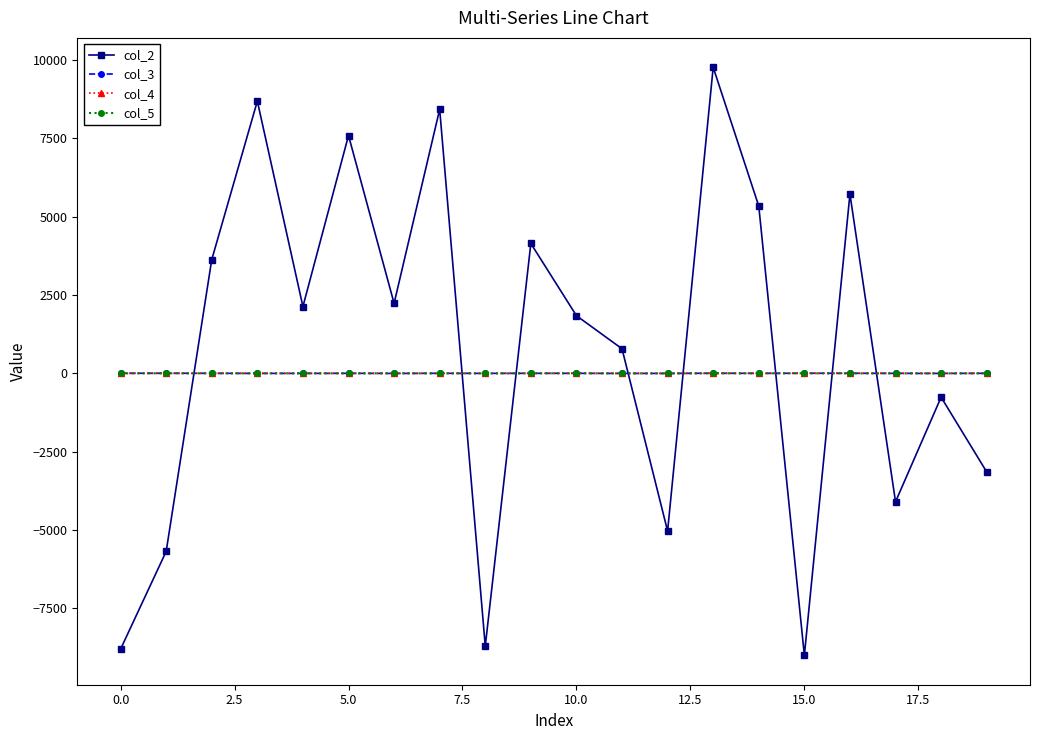

True or false: col_2 has more than 2 points higher than both neighbors.

True